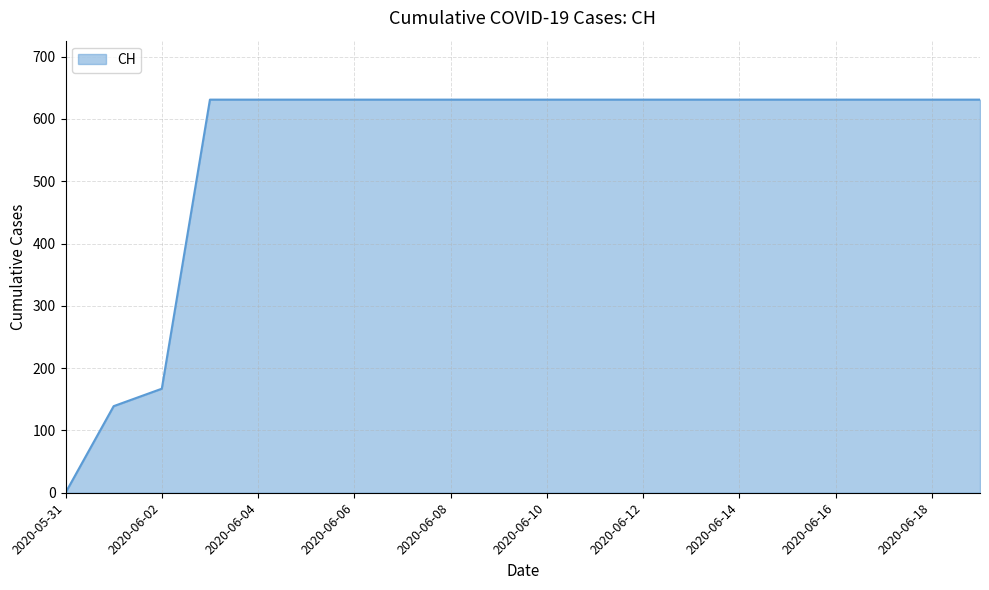

What is the maximum value shown in the chart?

631